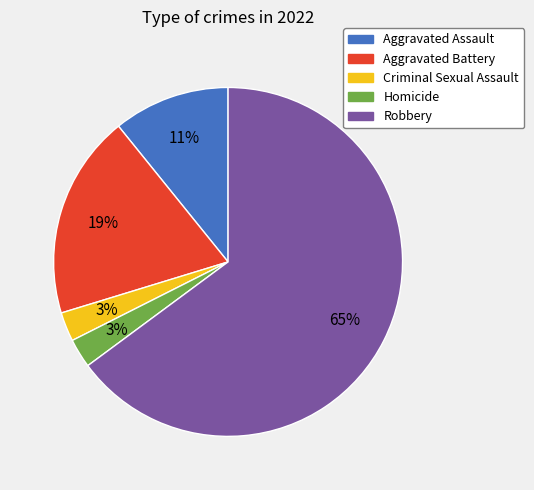

Which has a higher value, Homicide or Aggravated Assault?

Aggravated Assault